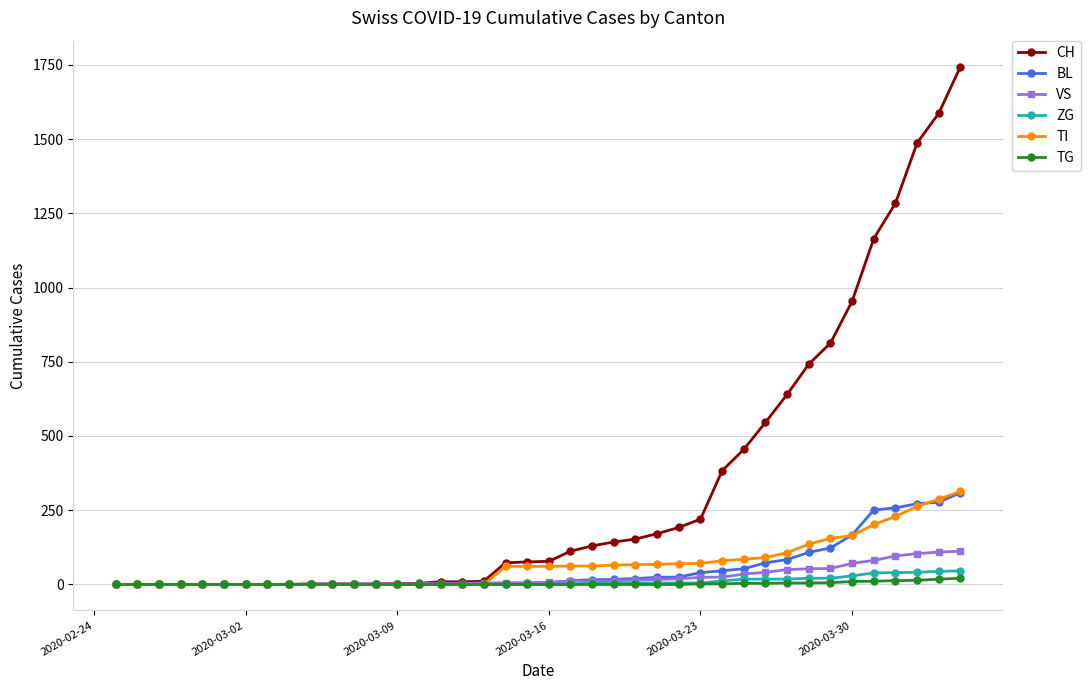

What are all the series names shown in the legend?

CH, BL, VS, ZG, TI, TG